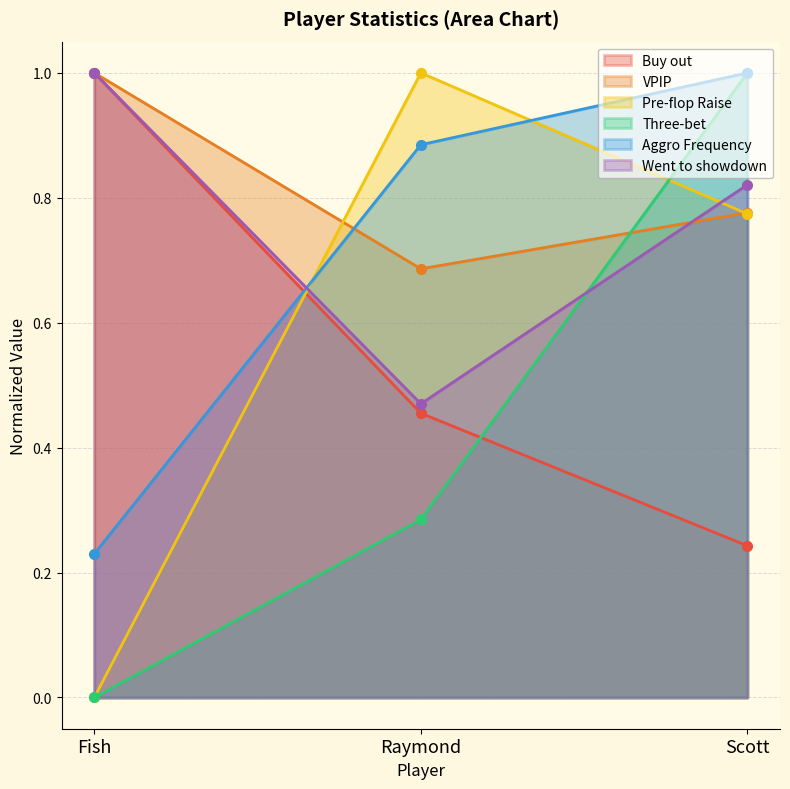

What is the sum of the Aggro Frequency values at Scott and Fish?

1.2